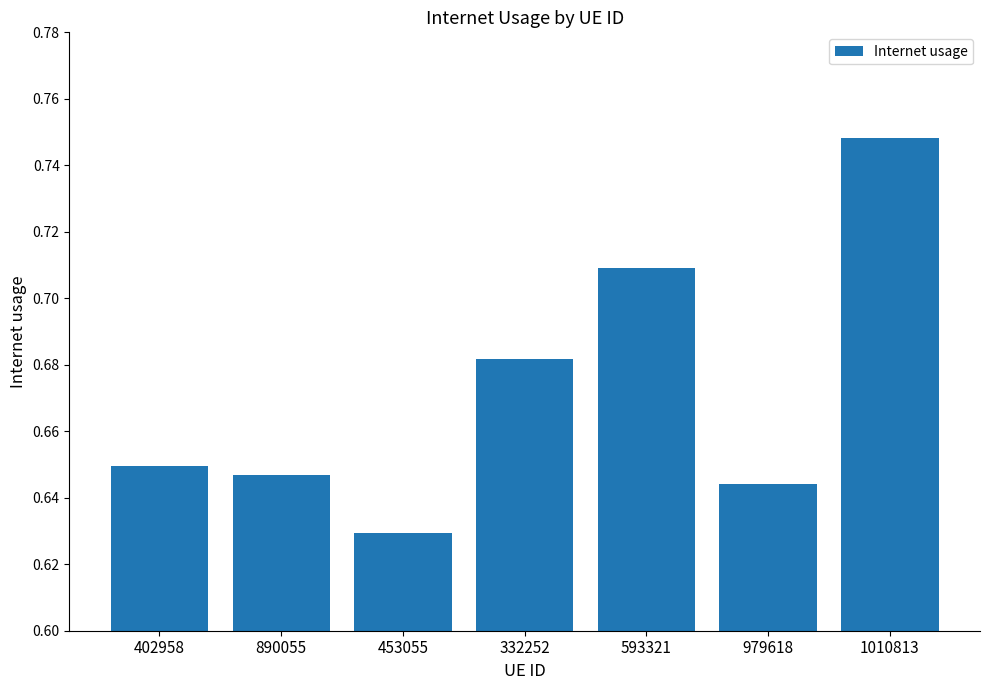

Between 979618 and 453055, which is larger?

979618